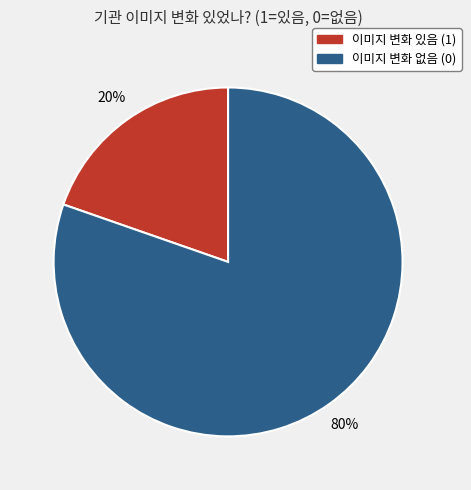

To the nearest percent, what is the average slice percentage?

50%